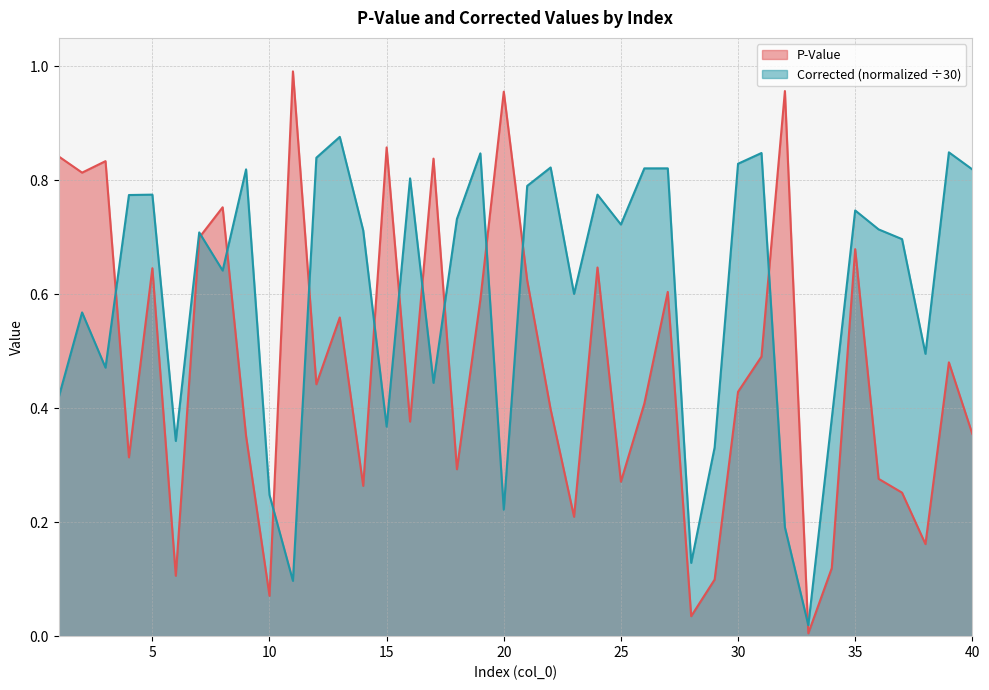

What is the spread (max minus min) of values at 22?

0.4